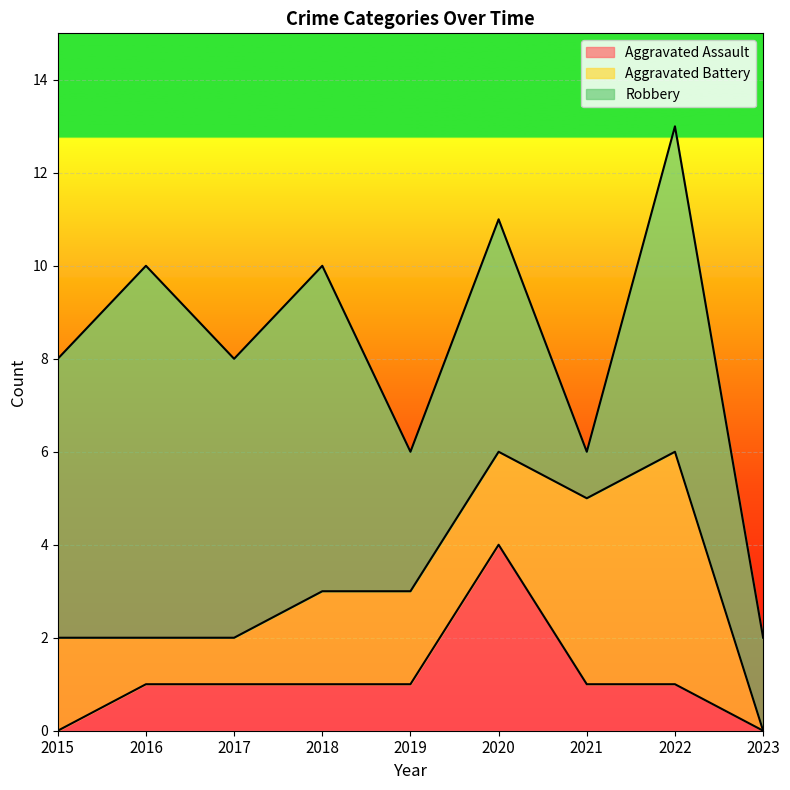

What are all the series names shown in the legend?

Aggravated Assault, Aggravated Battery, Robbery